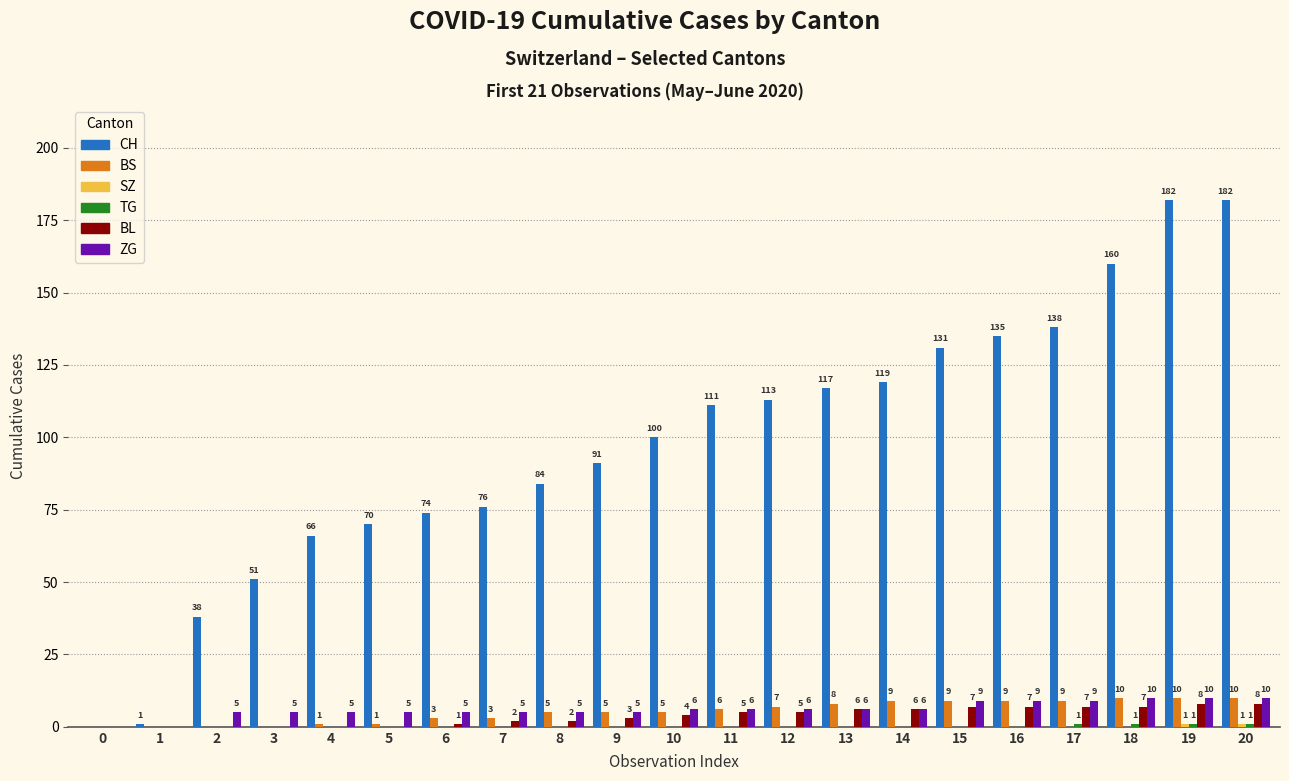

Count the BL values in the range 0 to 7.

19